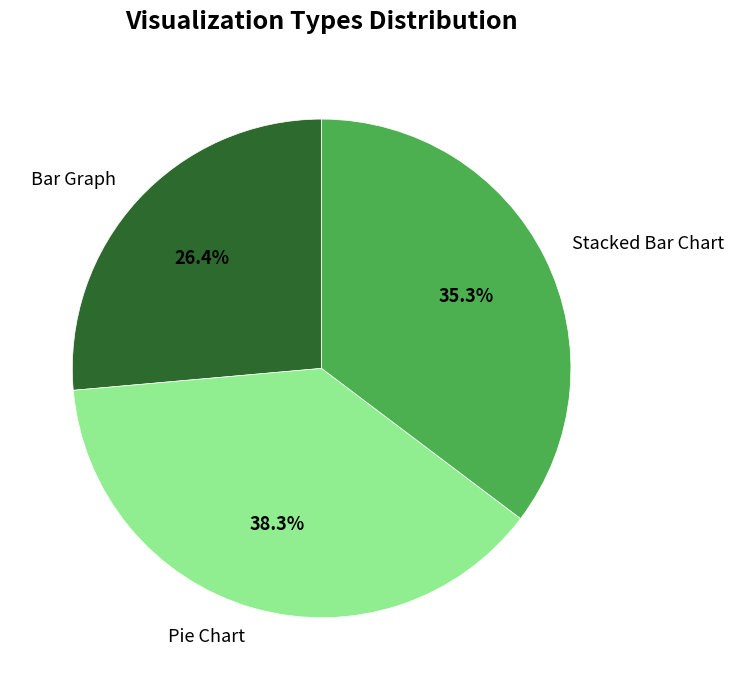

How many slices are in this pie chart?

3